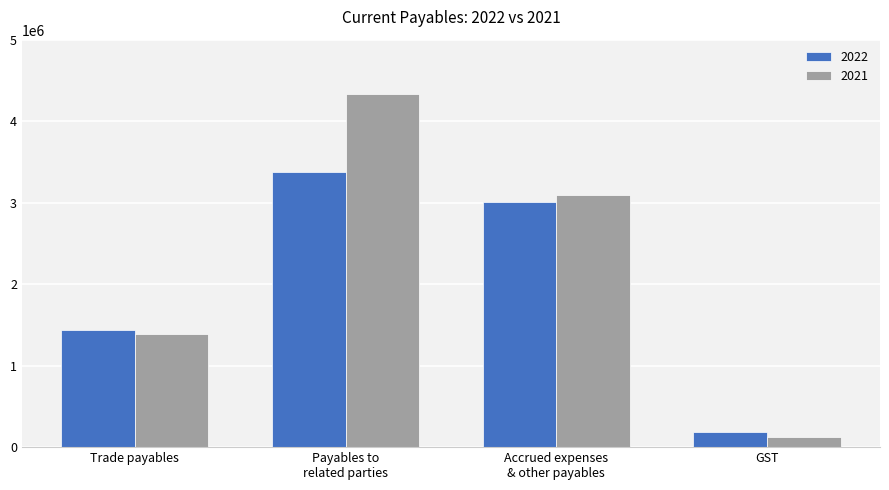

The value of 2022 at GST is 179848. True or false?

True